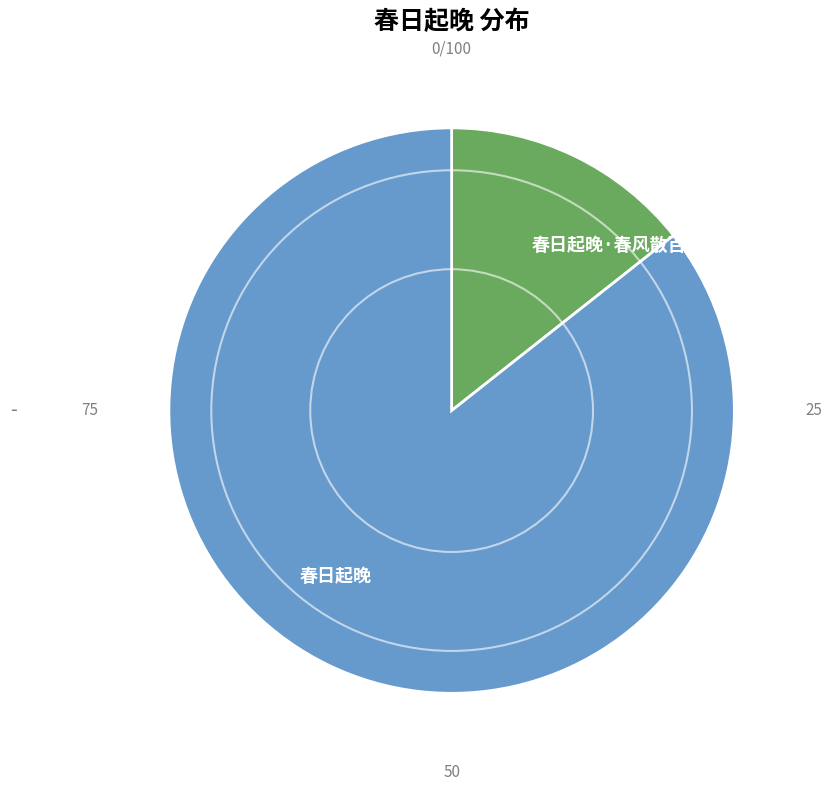

True or false: 春日起晚 accounts for 86% of the total.

True